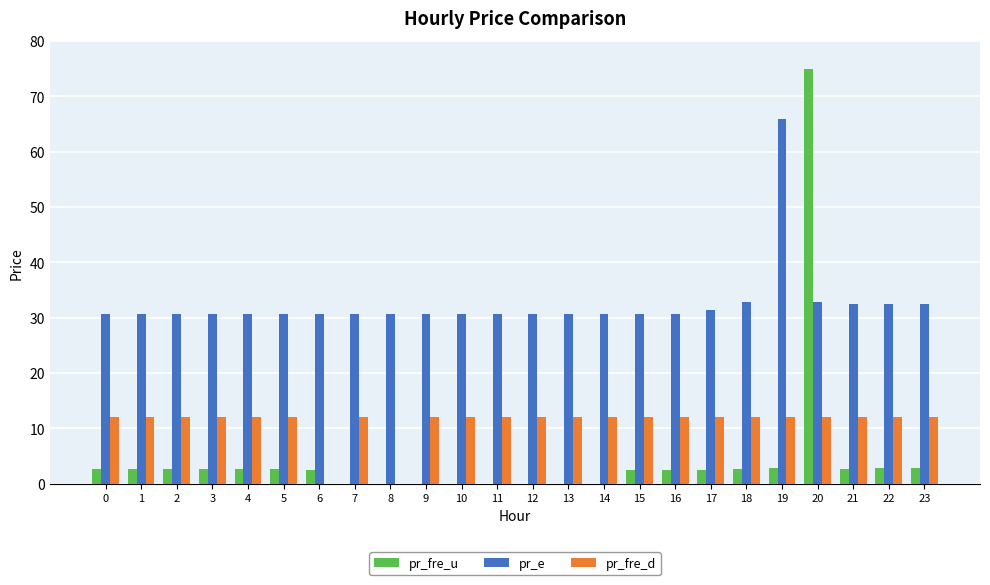

What are all the series names shown in the legend?

pr_fre_u, pr_e, pr_fre_d